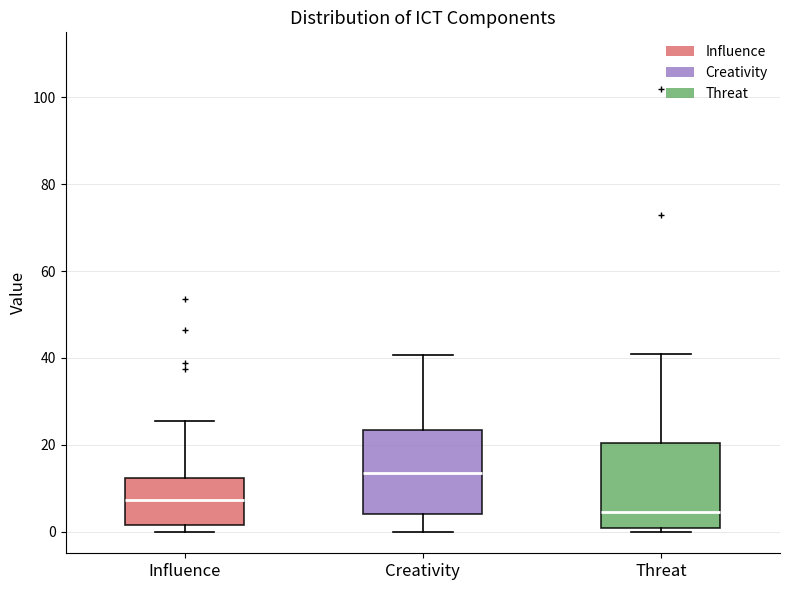

Reading left to right, transcribe this box plot: for each box, give where its median line is, the range the box spans, and where its two whiskers end, as read against the y-axis. The values are not printed on the chart, so give them approximately, as read against the axis.

Influence: median 8, box 2 to 12, whiskers 0 to 26
Creativity: median 14, box 4 to 24, whiskers 0 to 40
Threat: median 4, box 0 to 20, whiskers 0 (just below the box's lower edge) to 42